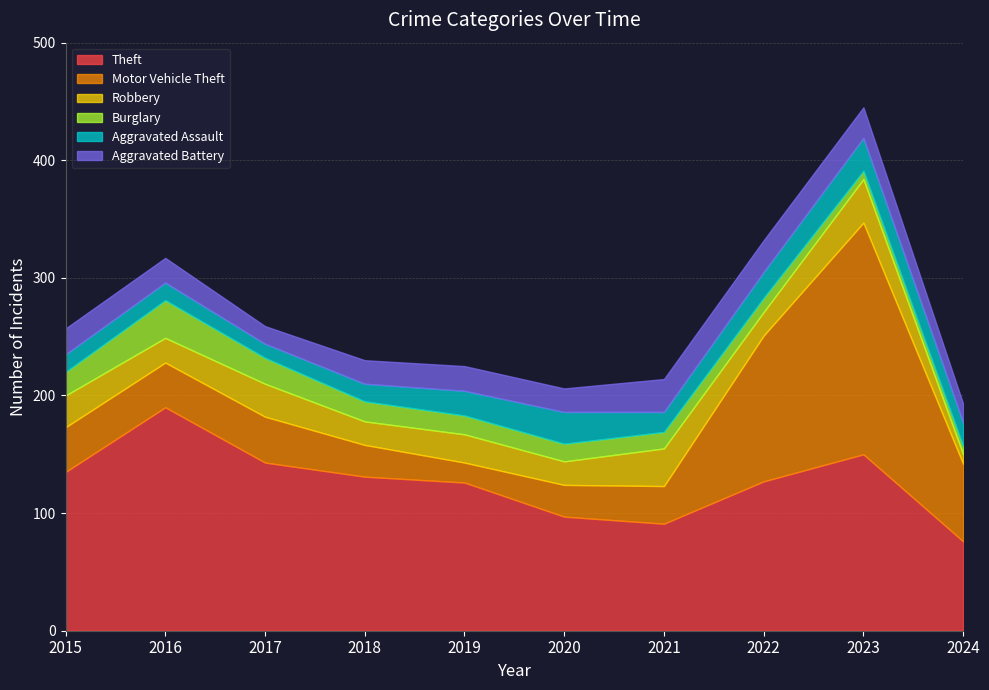

Reading left to right, extract all data points from this chart.

Theft: 135	190	143	131	126	97	91	127	150	76
Motor Vehicle Theft: 38	38	39	27	17	27	32	124	197	66
Robbery: 27	21	28	20	24	20	32	20	37	8
Burglary: 20	32	22	17	16	15	14	12	7	7
Aggravated Assault: 15	15	12	15	21	27	17	22	28	20
Aggravated Battery: 22	21	15	20	21	20	28	27	26	16